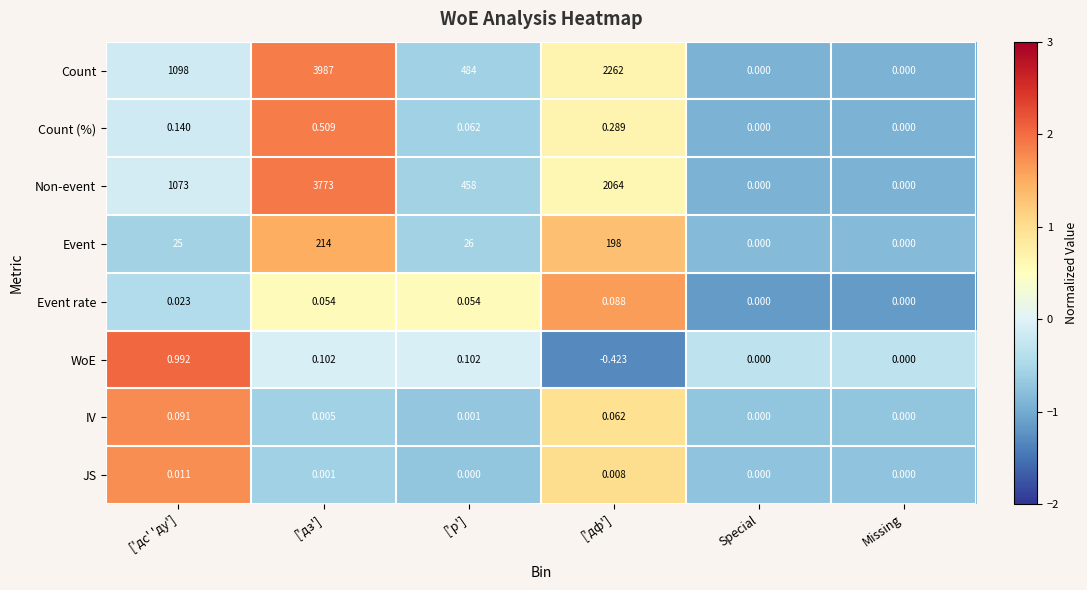

At which category is the sum across all series the highest?

['дз']